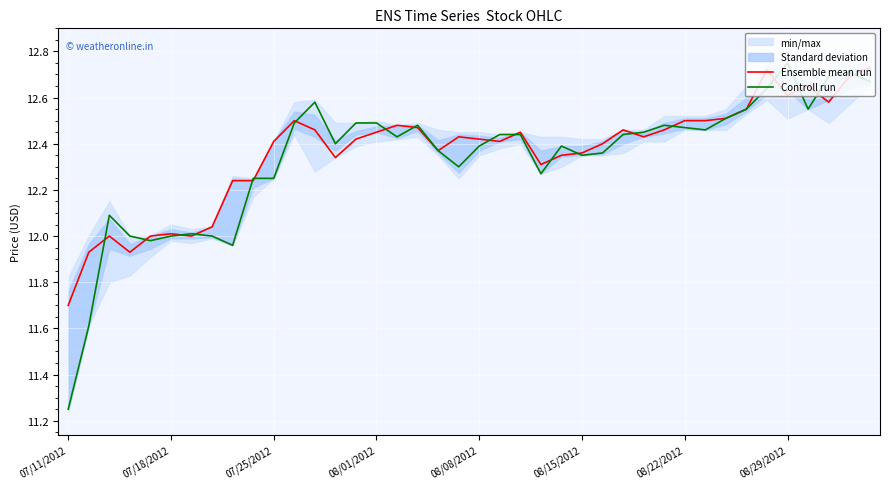

The Ensemble mean run series shows 12.6 at 08/29/2012. True or false?

True